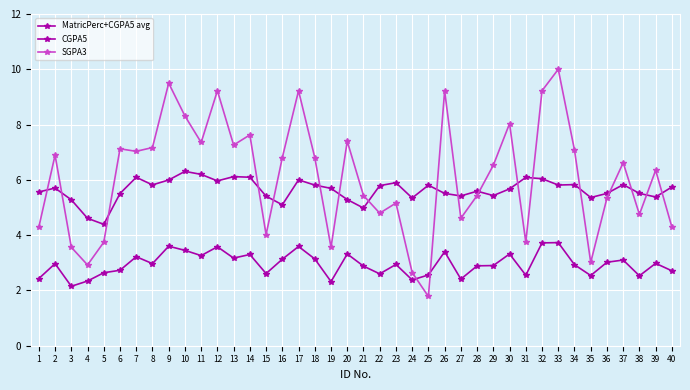

True or false: SGPA3 has more than 1 points higher than both neighbors.

True